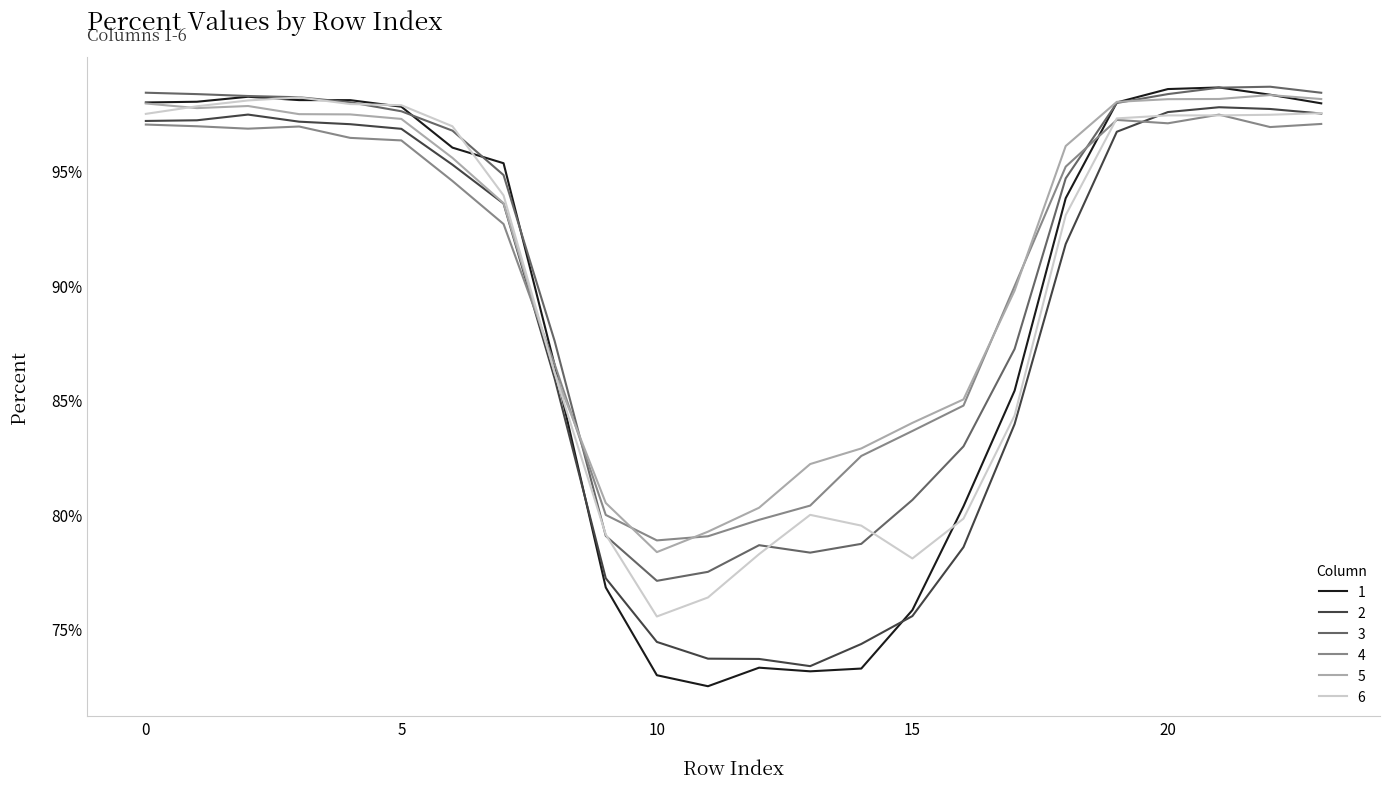

True or false: 1 and 6 intersect in this chart.

True